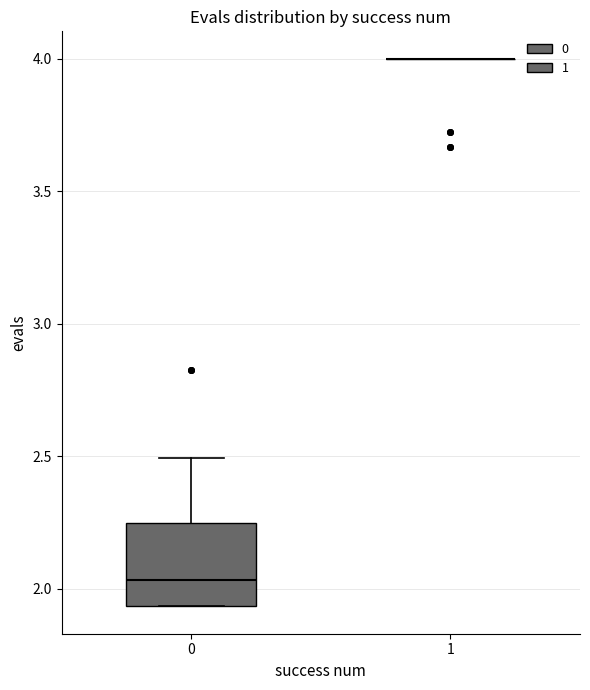

Which box is the tallest, from its lower edge to its upper edge?

0